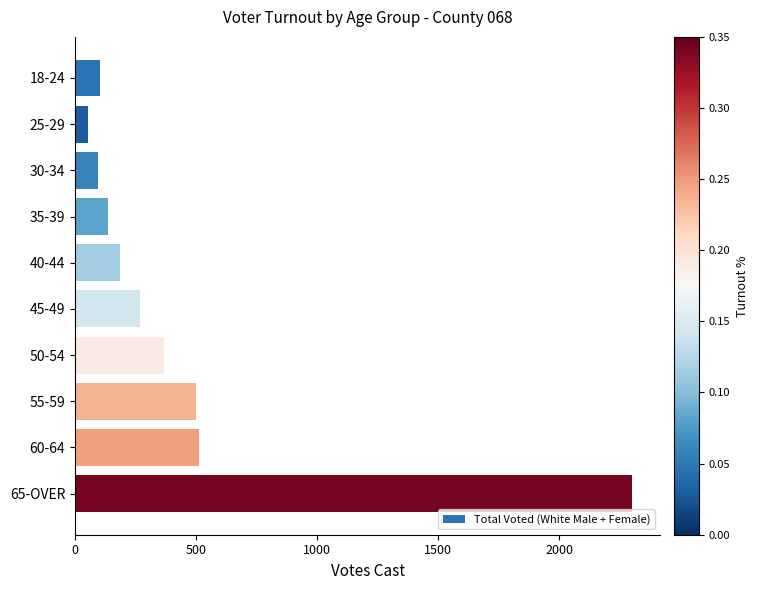

The value at 45-49 is 131. True or false?

False